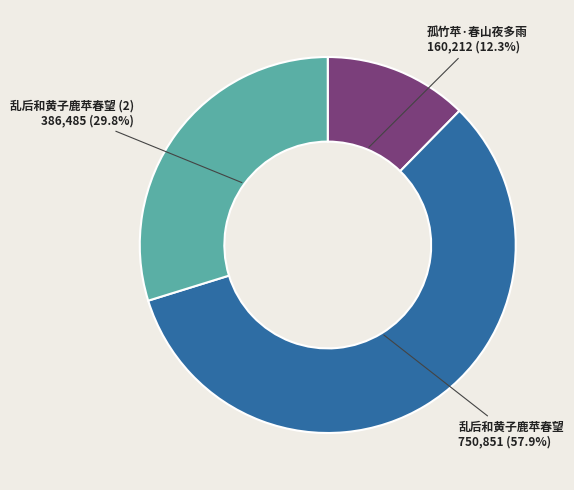

To the nearest percent, what percentage of the pie is 乱后和黄子鹿苹春望?

58%